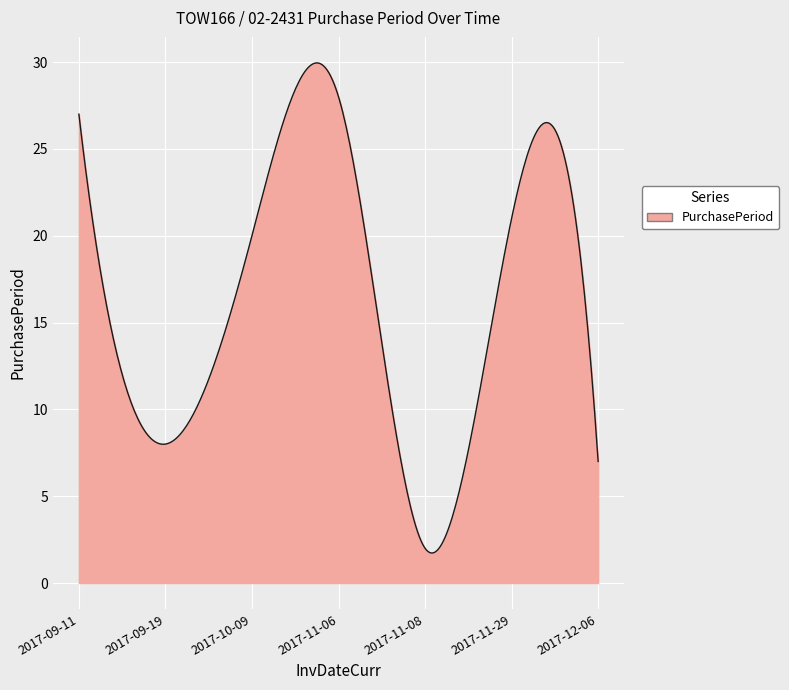

What is the greatest value displayed?

30.0